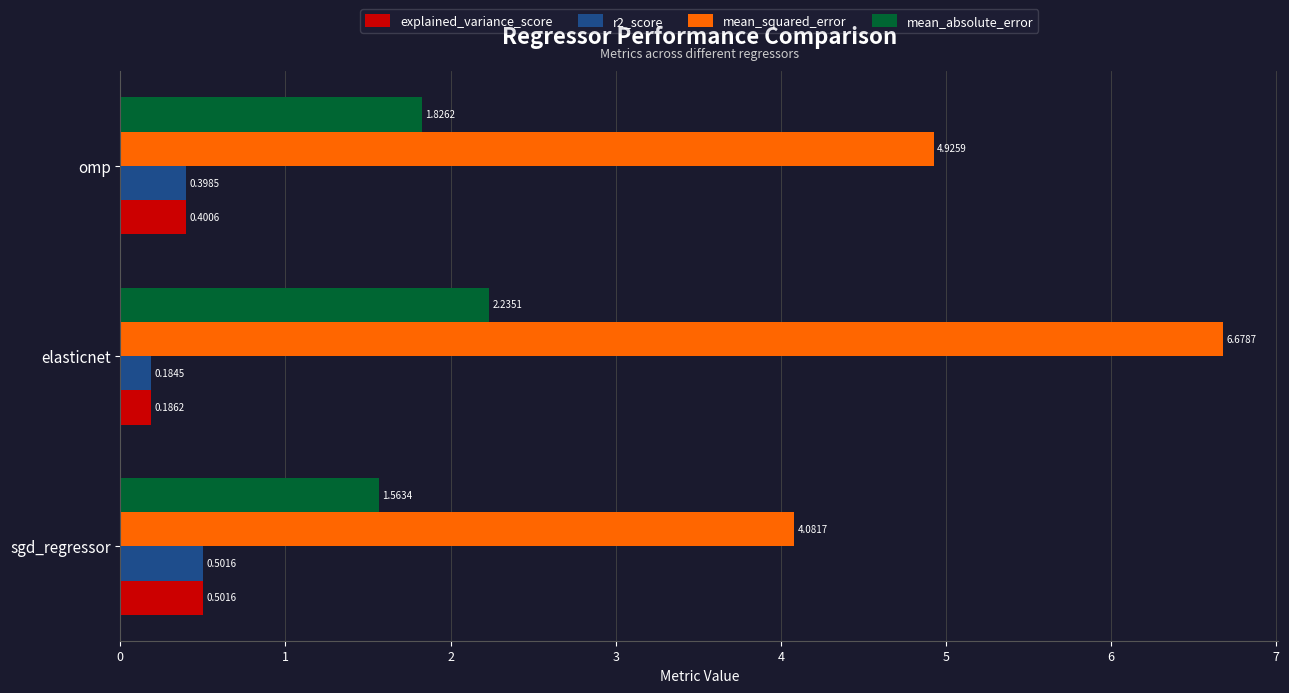

What is the spread (max minus min) of values at elasticnet?

6.5